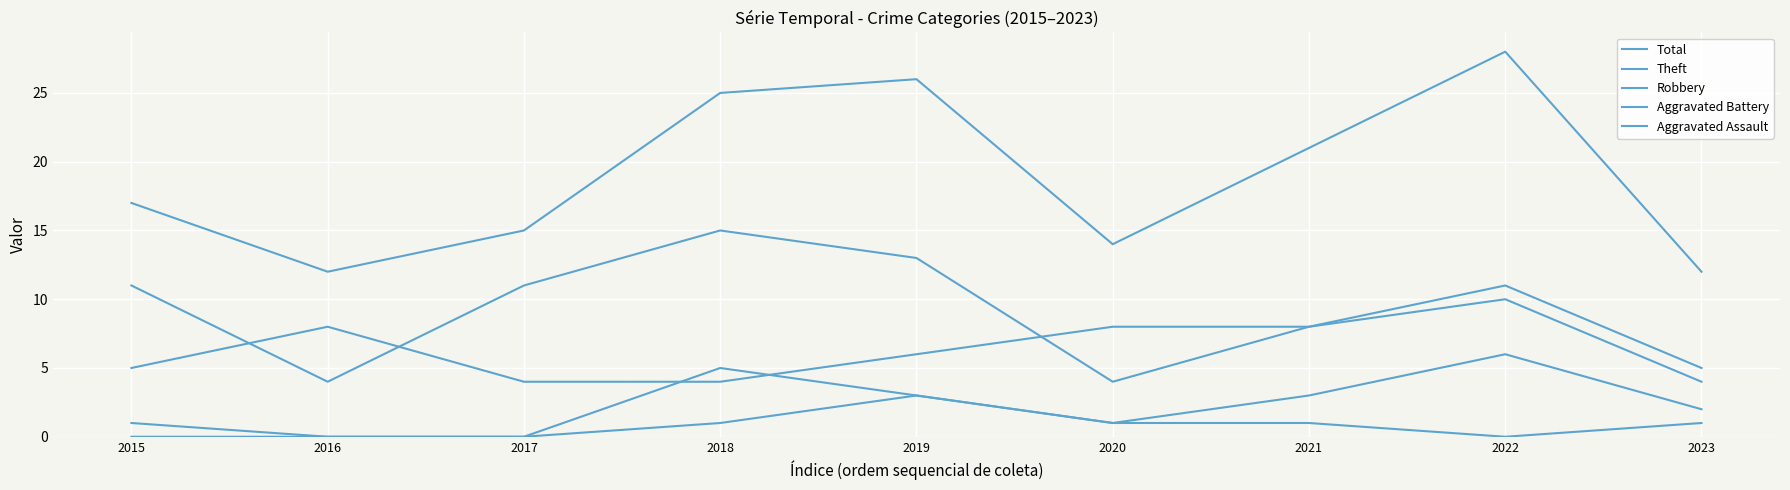

Reading left to right, extract all data points from this chart.

Total: 17	12	15	25	26	14	21	28	12
Theft: 11	4	11	15	13	4	8	11	5
Robbery: 5	8	4	4	6	8	8	10	4
Aggravated Battery: 1	0	0	5	3	1	3	6	2
Aggravated Assault: 0	0	0	1	3	1	1	0	1